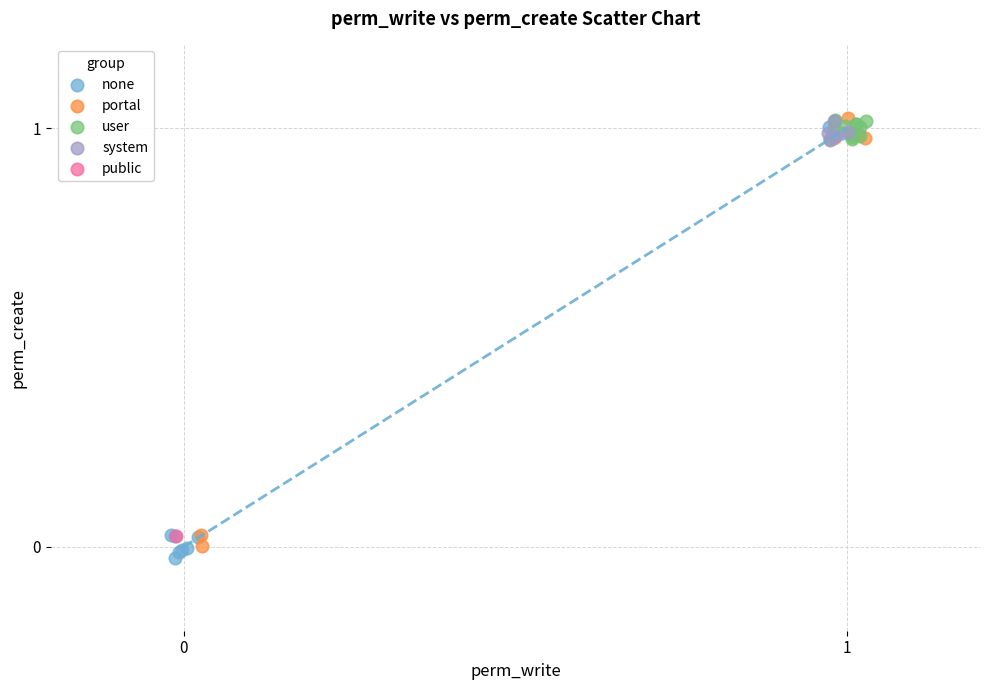

What are all the series names shown in the legend?

none, portal, user, system, public